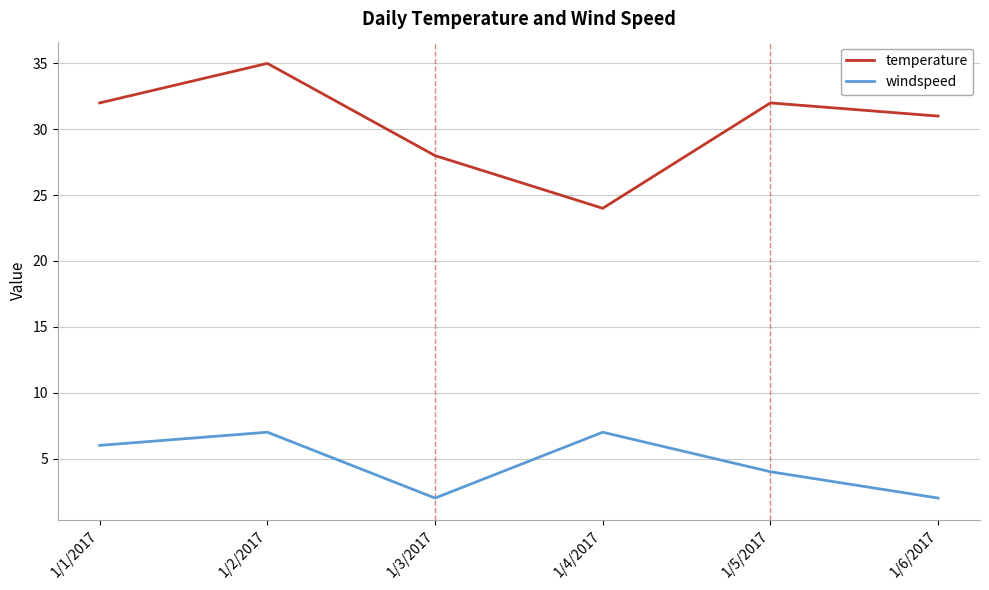

What is the sum of the windspeed values at 1/4/2017 and 1/6/2017?

9